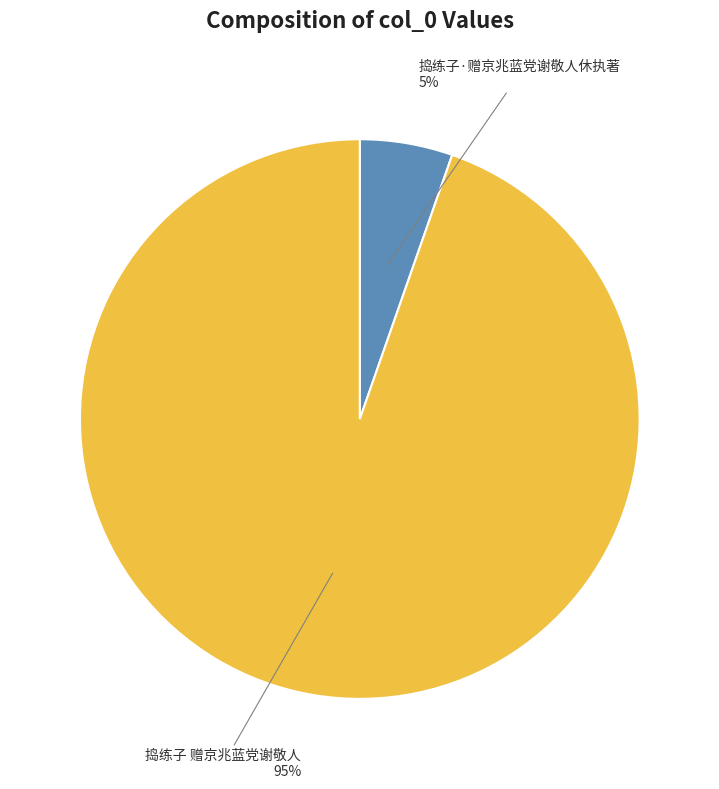

Combined, do 捣练子·赠京兆蓝党谢敬人休执著 and 捣练子 赠京兆蓝党谢敬人 account for over 50%?

Yes